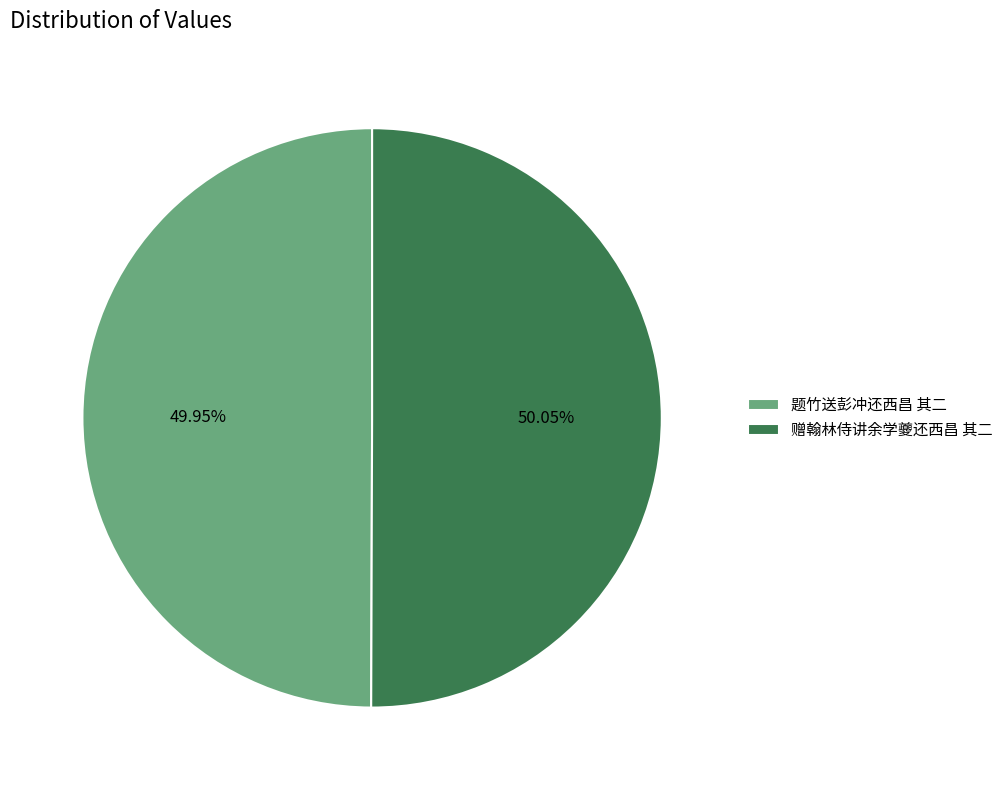

The 题竹送彭冲还西昌 其二 slice represents 50% of the pie. True or false?

True